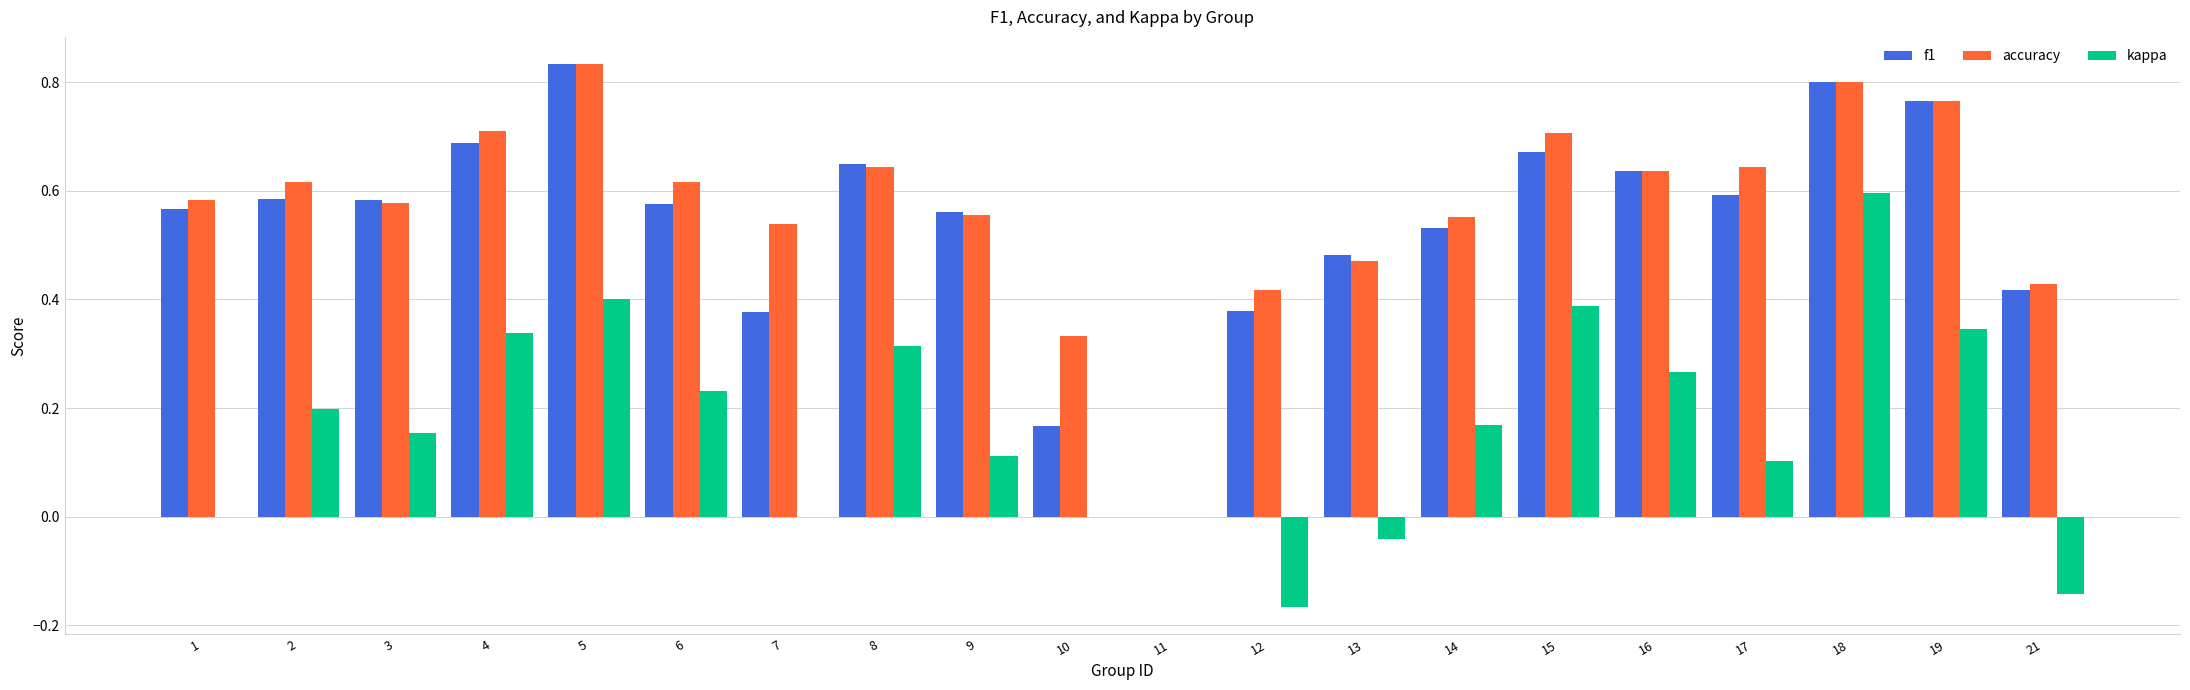

What is the sum of the accuracy values at 9 and 3?

1.1